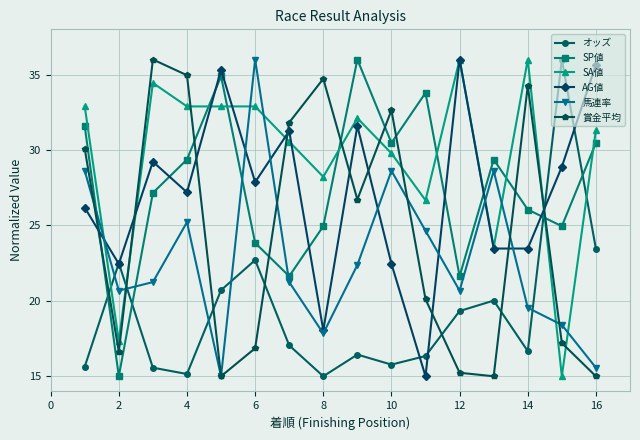

What is the highest value of the 馬連率 series?

36.0